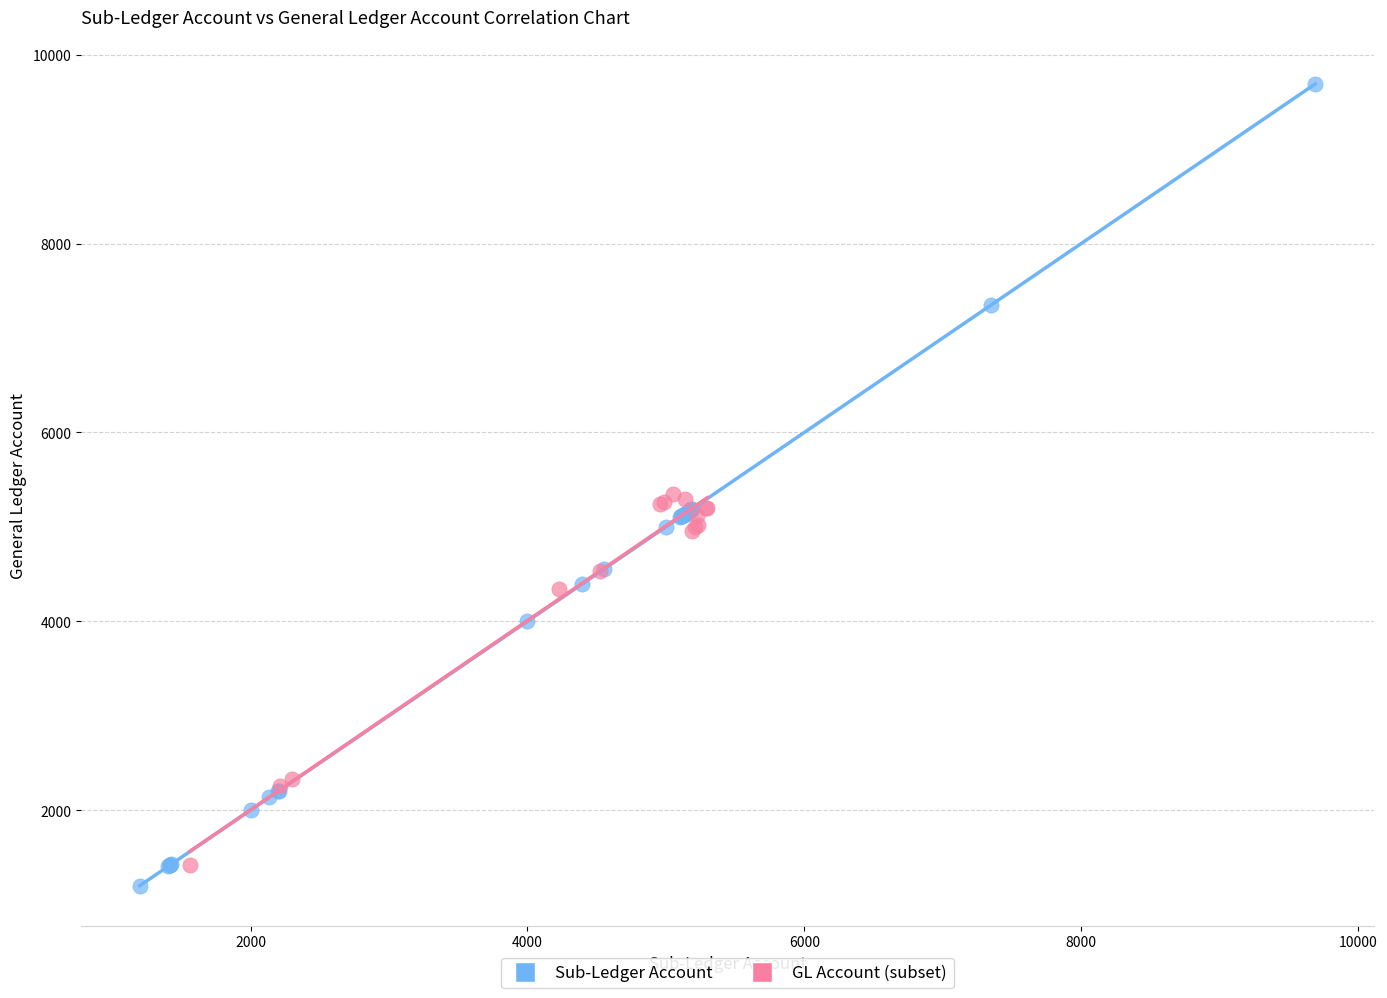

Which series reaches the maximum Y coordinate?

Sub-Ledger Account